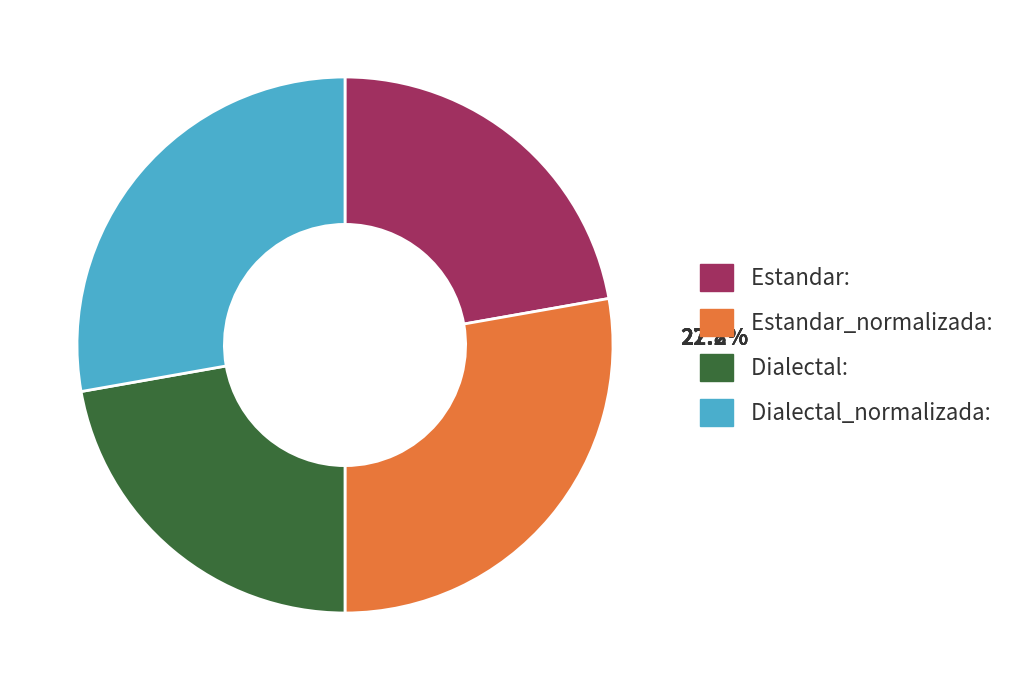

How many slices are in this pie chart?

4